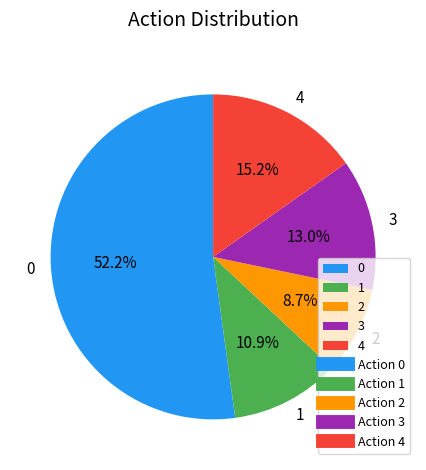

Is the sum of 0 and 4 greater than half?

Yes